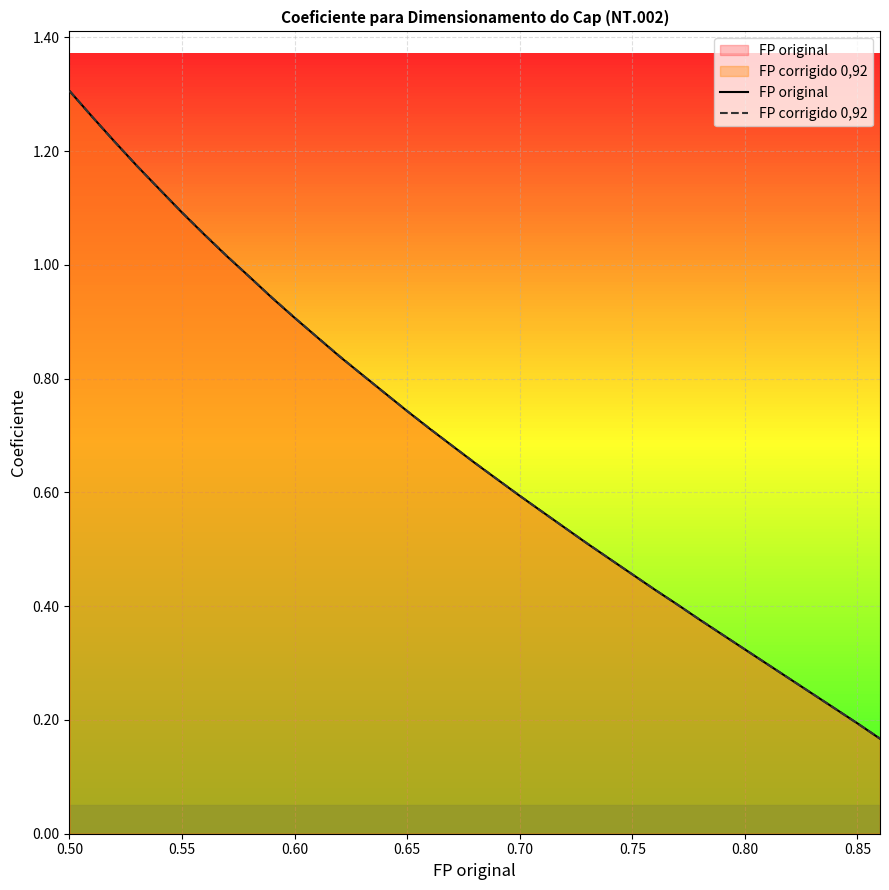

After their last crossing, which series has the higher values: FP corrigido 0,92 or FP original?

FP corrigido 0,92